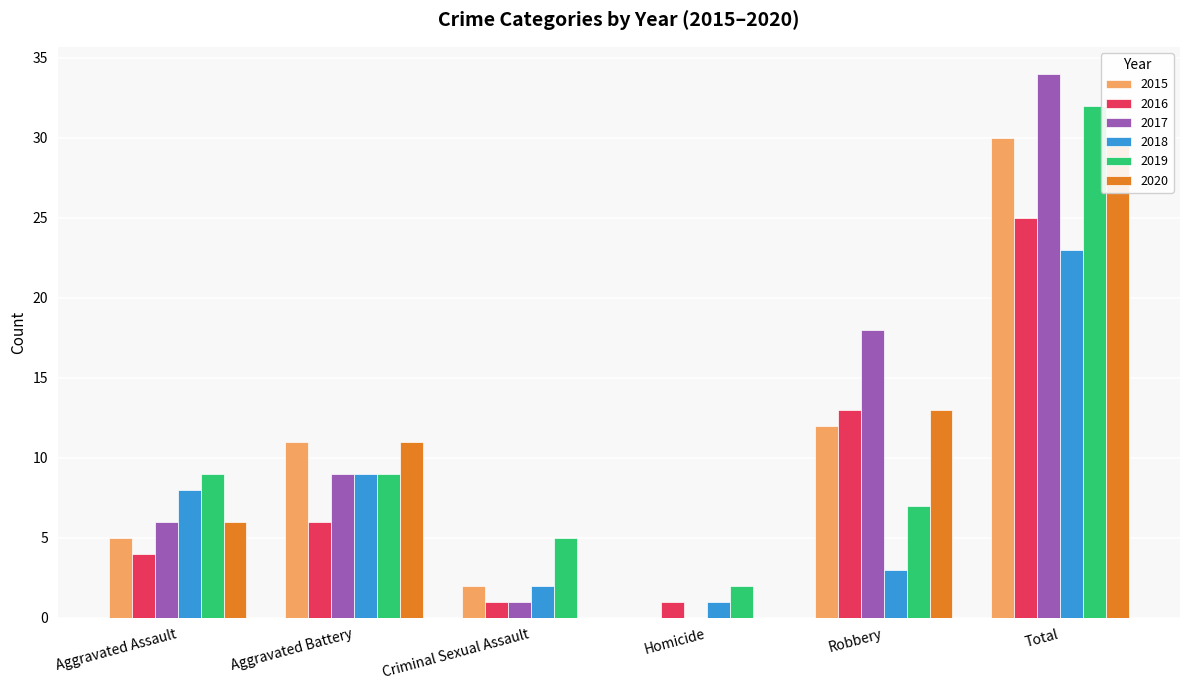

What is the label of the 2nd bar from the left?

Aggravated Battery